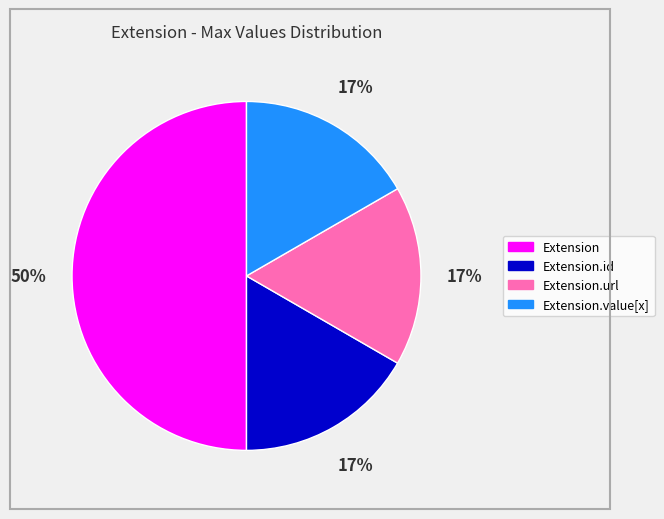

Count the number of slices in the pie.

4